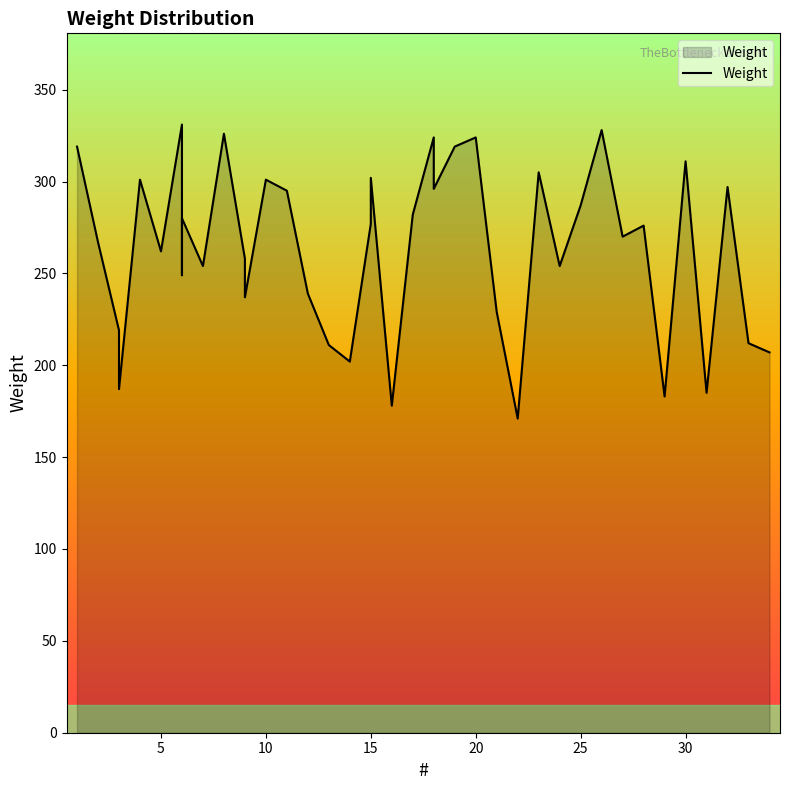

How many lines are shown in the chart?

1